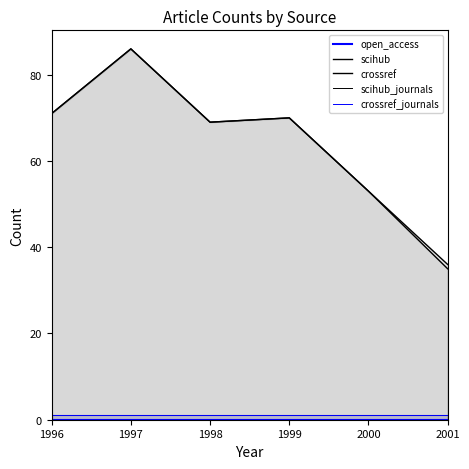

True or false: scihub_journals has more than 1 points higher than both neighbors.

False